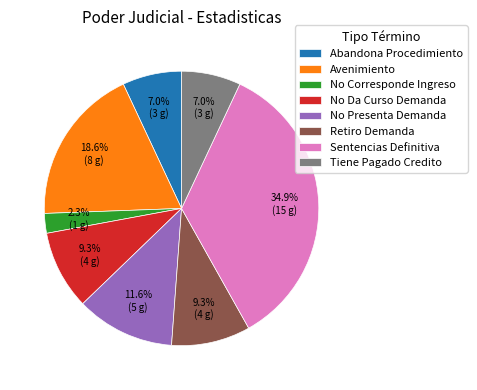

Approximately how many times larger is the value at Avenimiento compared to Retiro Demanda?

2.0